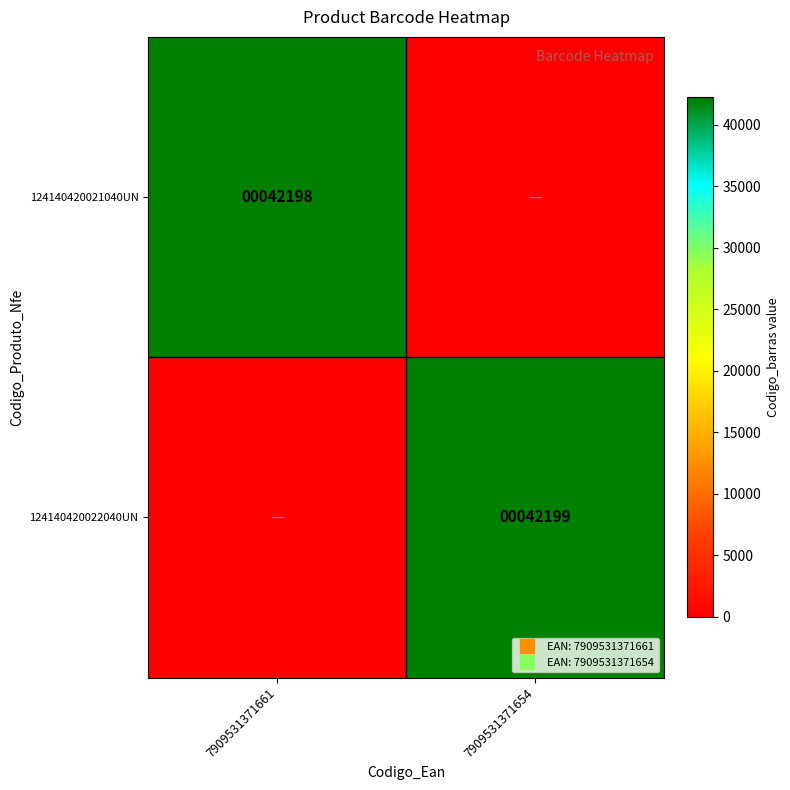

What is the maximum value for 124140420021040UN?

42198